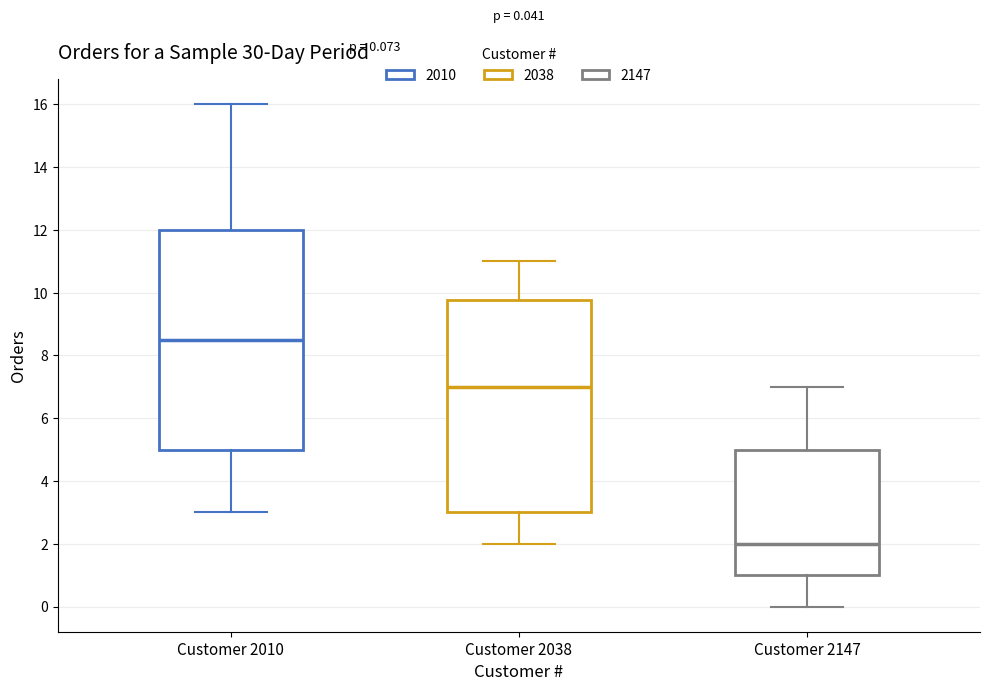

Comparing the boxes themselves (not the whiskers), which one is the tallest?

Customer 2010